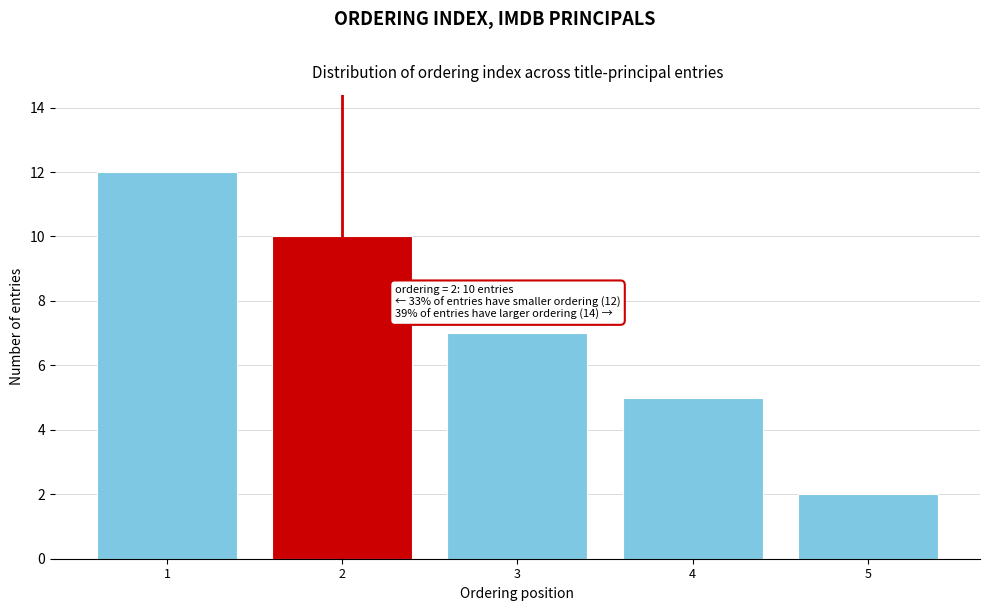

Reading left to right, extract all data points from this chart.

1=12	2=10	3=7	4=5	5=2